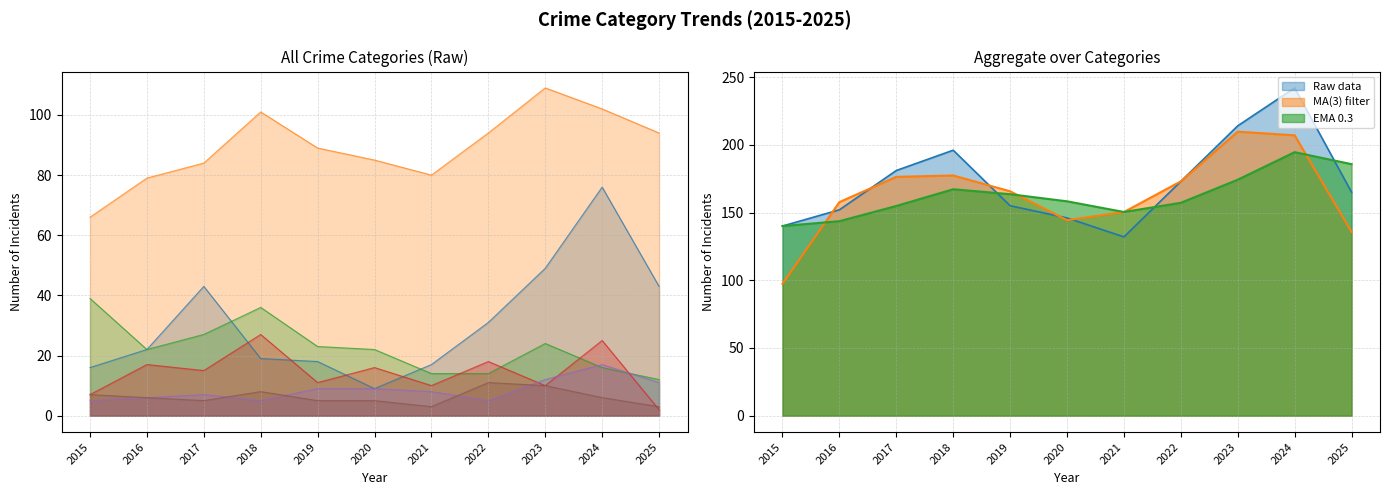

The value of Robbery at 2021 is 10. True or false?

True